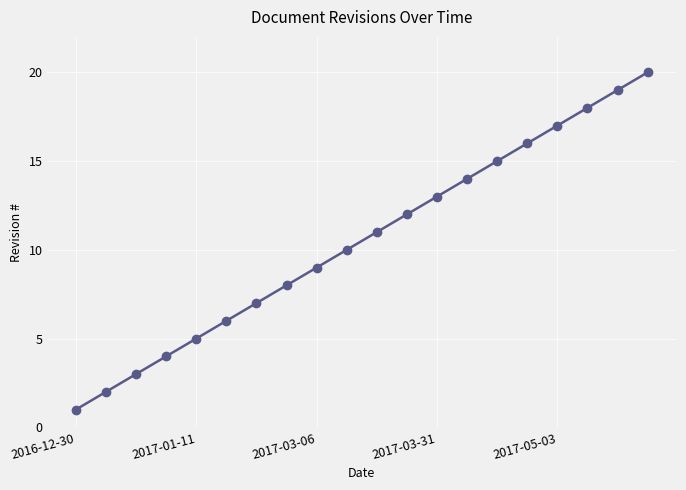

What is the value of the 5th point from the left?

5